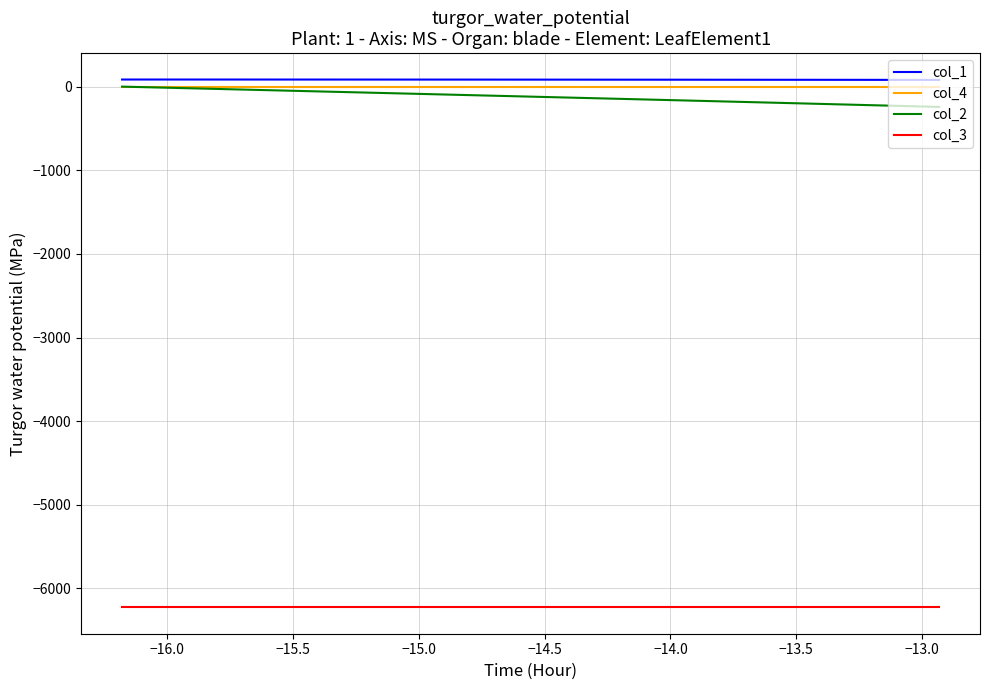

True or false: col_2 and col_3 cross at least once.

False